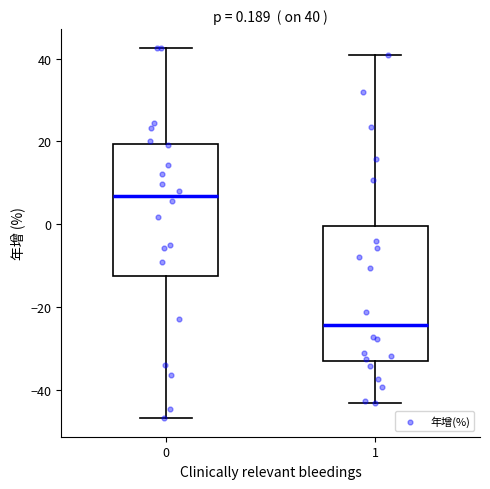

Which box's median line is the lowest?

1